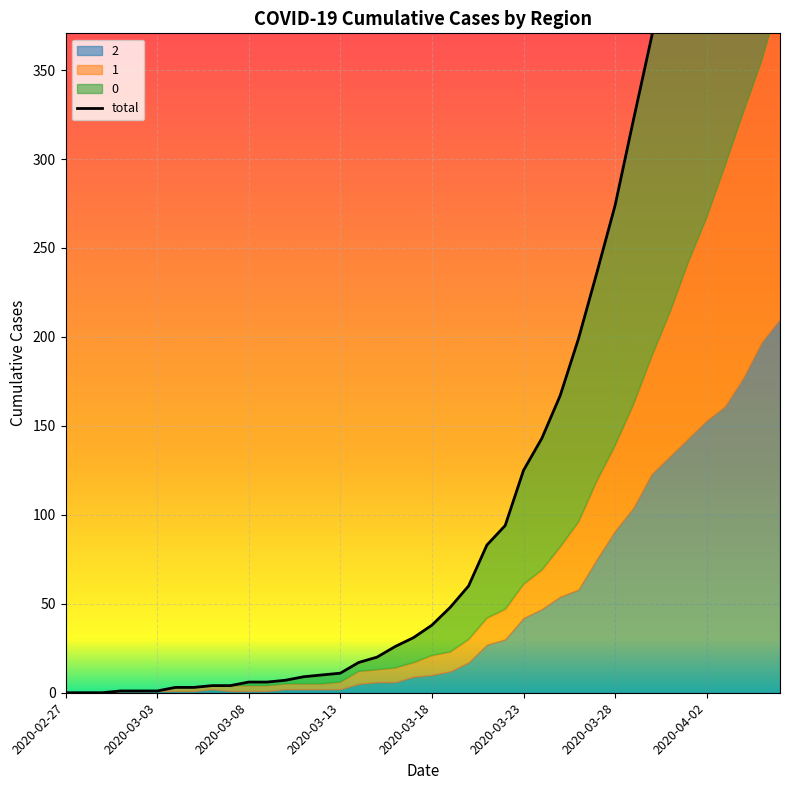

The value at 17 is 12. True or false?

False